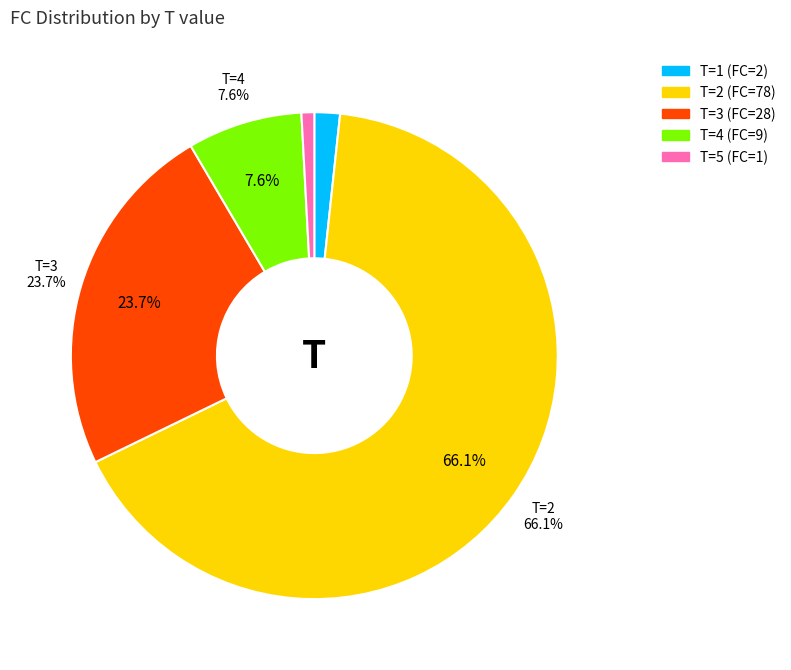

Which slice represents more than half of the pie?

2